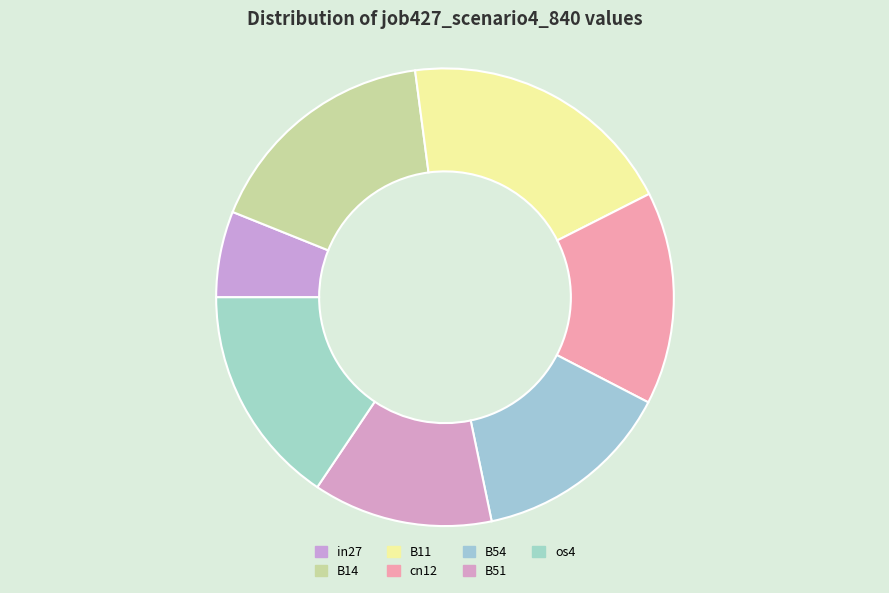

Is the sum of B14 and os4 greater than half?

No